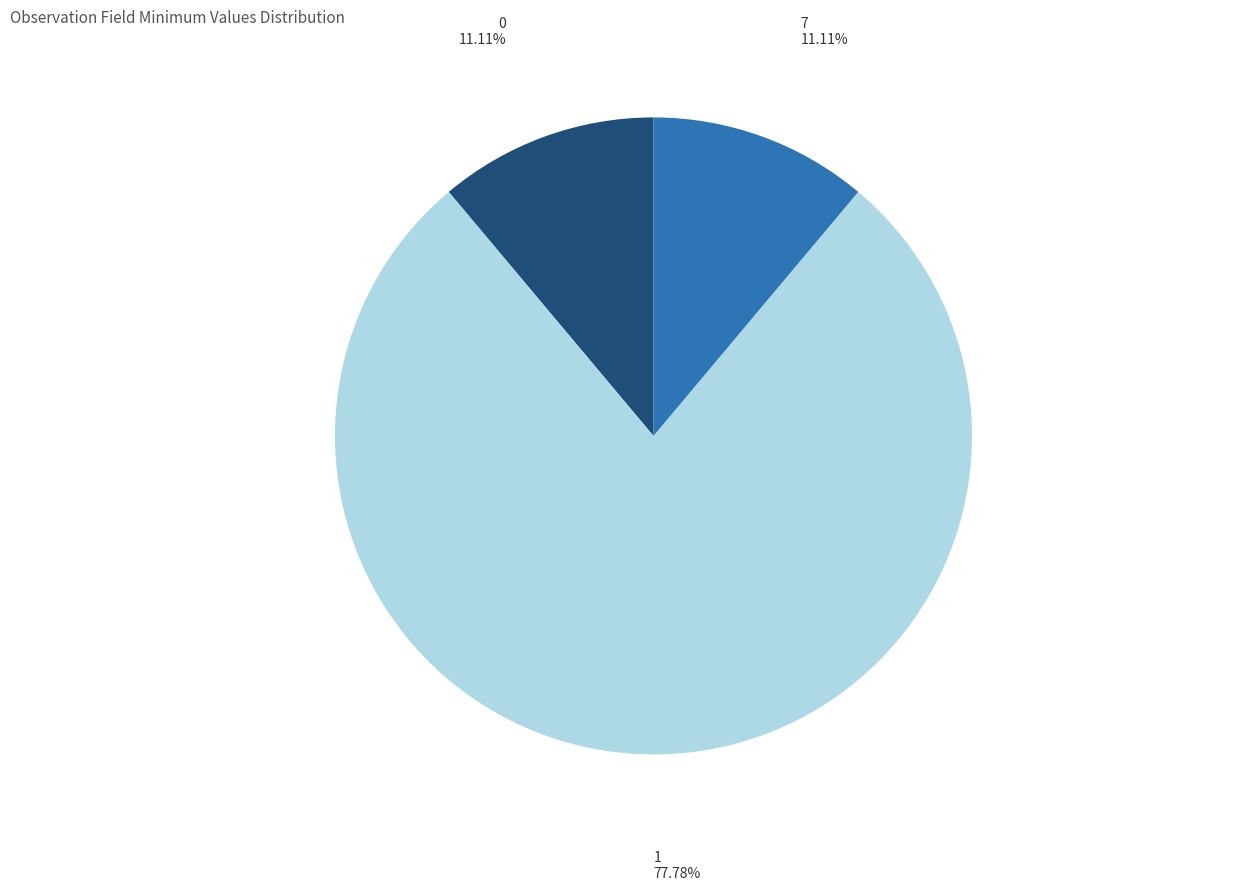

Approximately how many times larger is the value at 7 compared to 0?

1.0